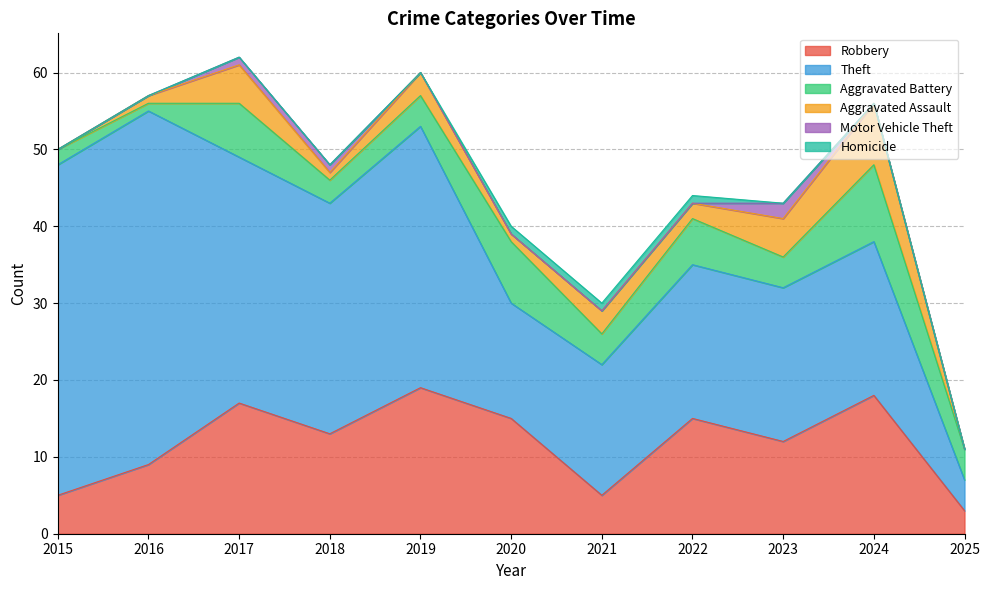

True or false: Motor Vehicle Theft and Aggravated Assault intersect in this chart.

False